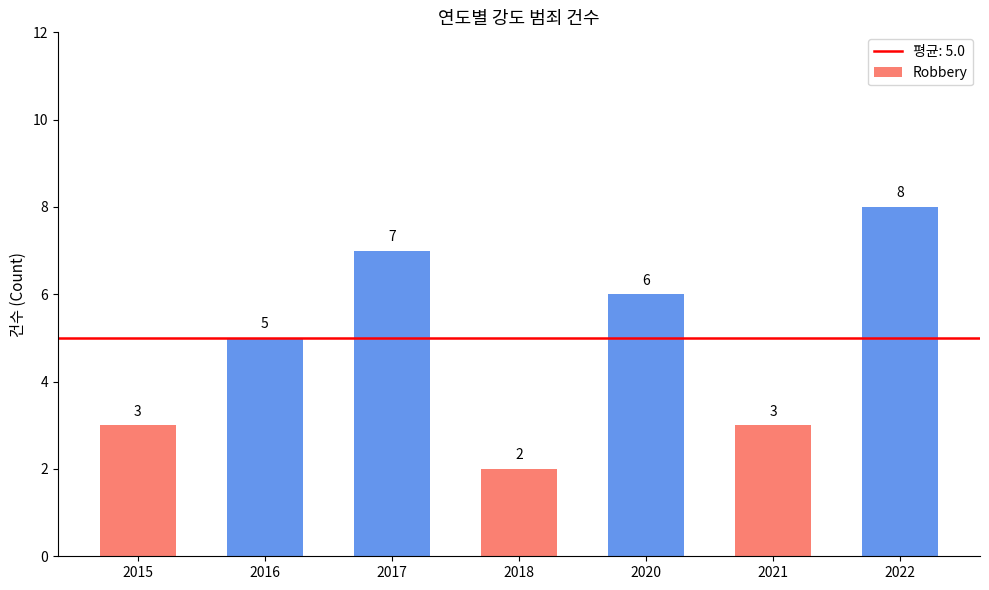

Are the bars grouped side by side (vs. stacked)?

No